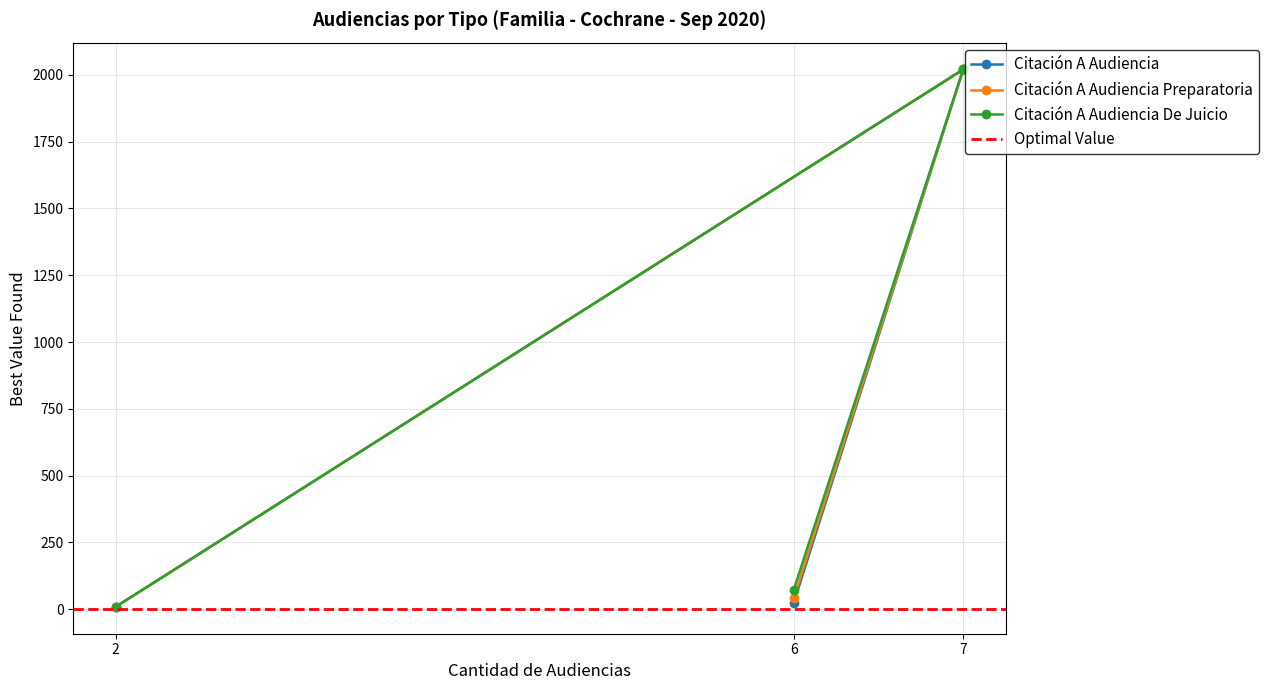

What is the minimum value for Citación A Audiencia Preparatoria?

9